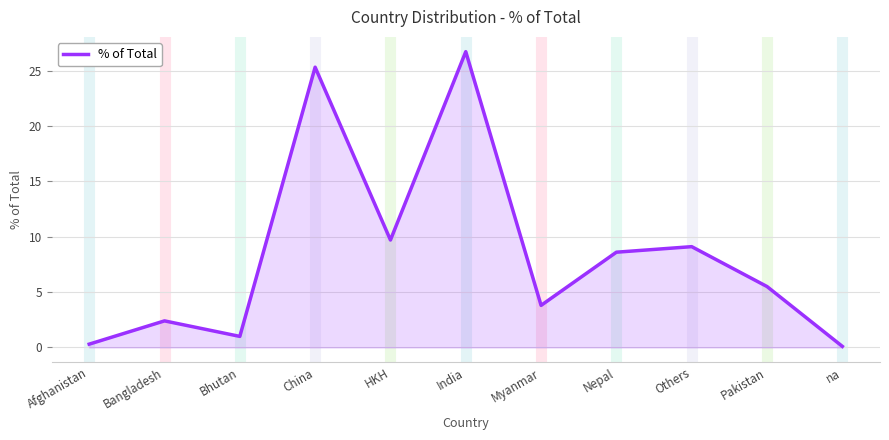

How many lines are shown in the chart?

1